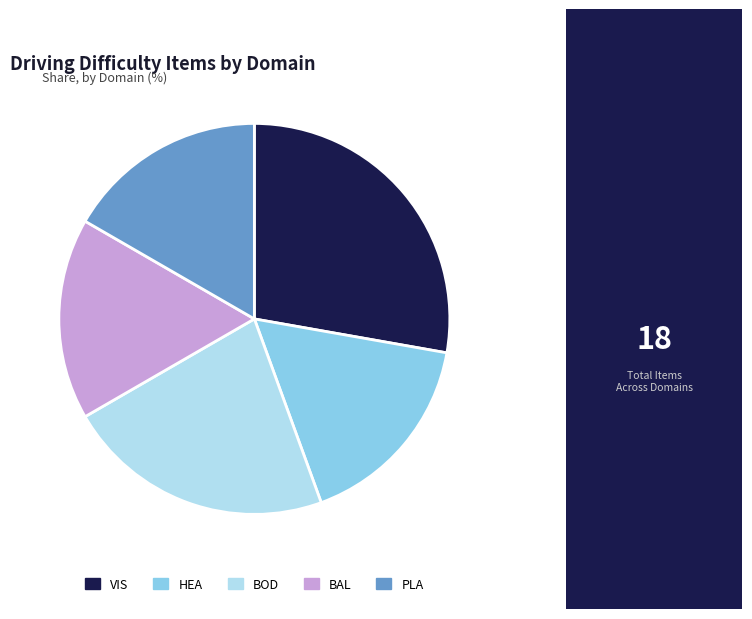

Which has a higher value, BOD or PLA?

BOD